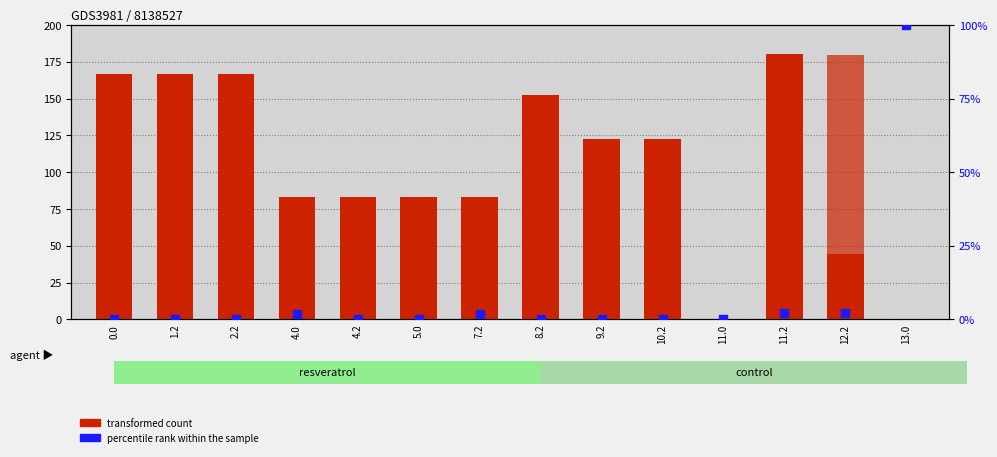

Which series has the largest total across all categories?

transformed count